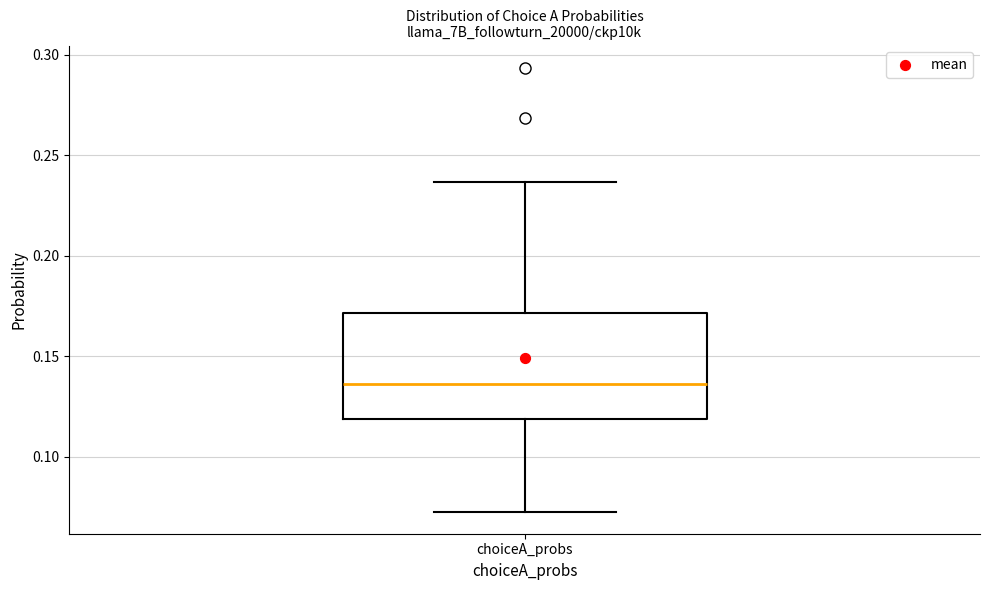

Where is the upper edge of the box for choiceA_probs on the y-axis? The values are not printed on the chart, so give them approximately, as read against the axis.

0.170